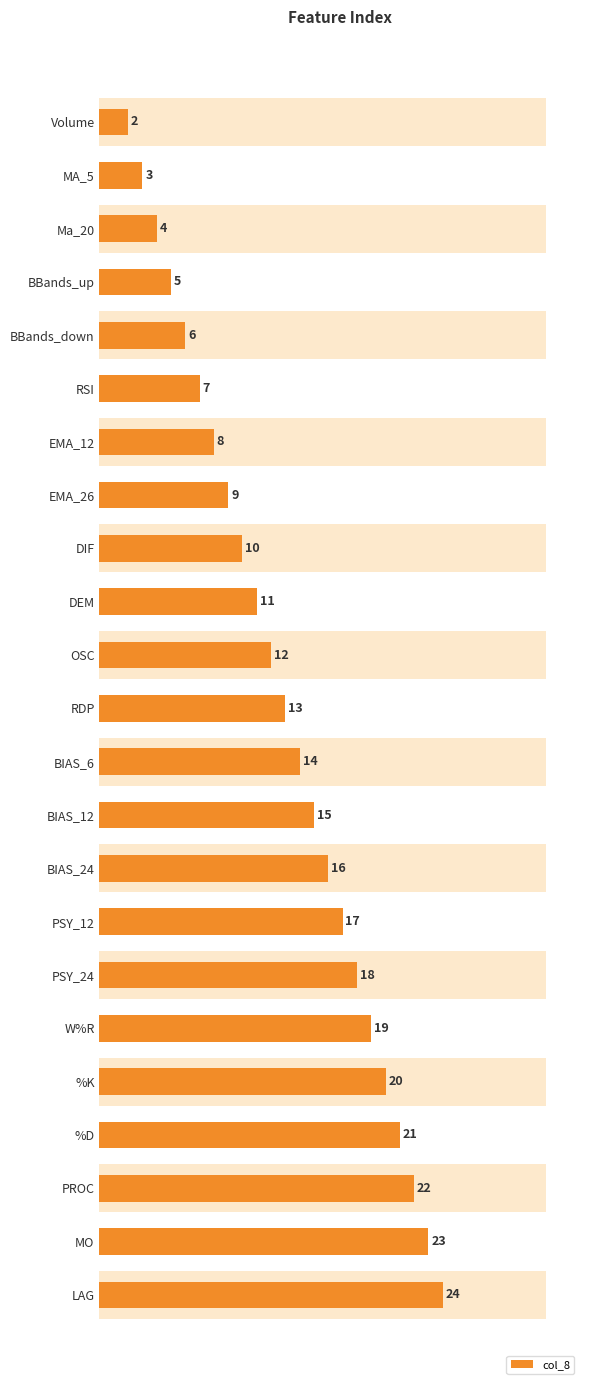

Reading left to right, transcribe all the data shown in this chart.

2	3	4	5	6	7	8	9	10	11	12	13	14	15	16	17	18	19	20	21	22	23	24